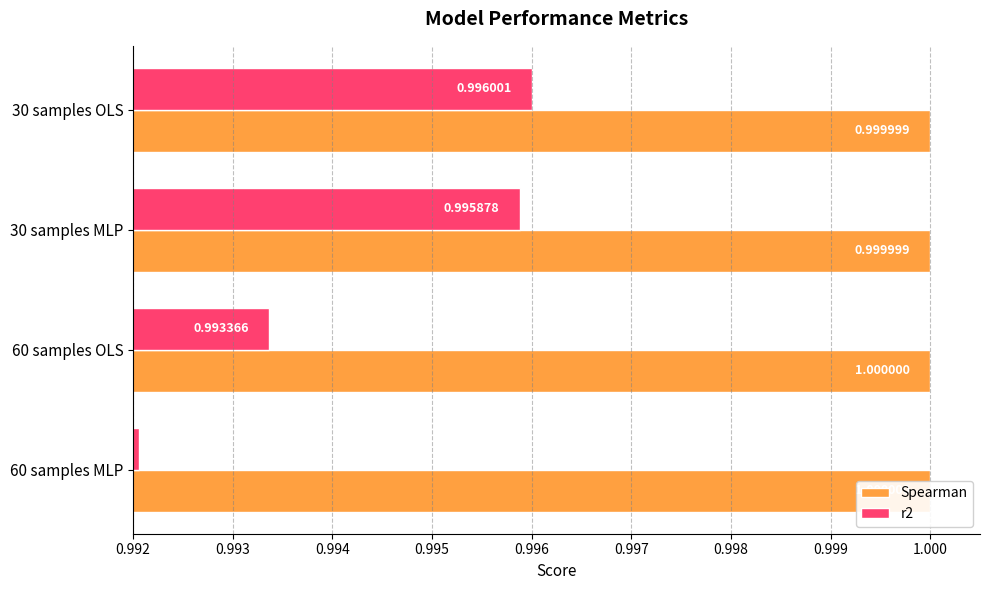

How many series are shown in this chart?

2